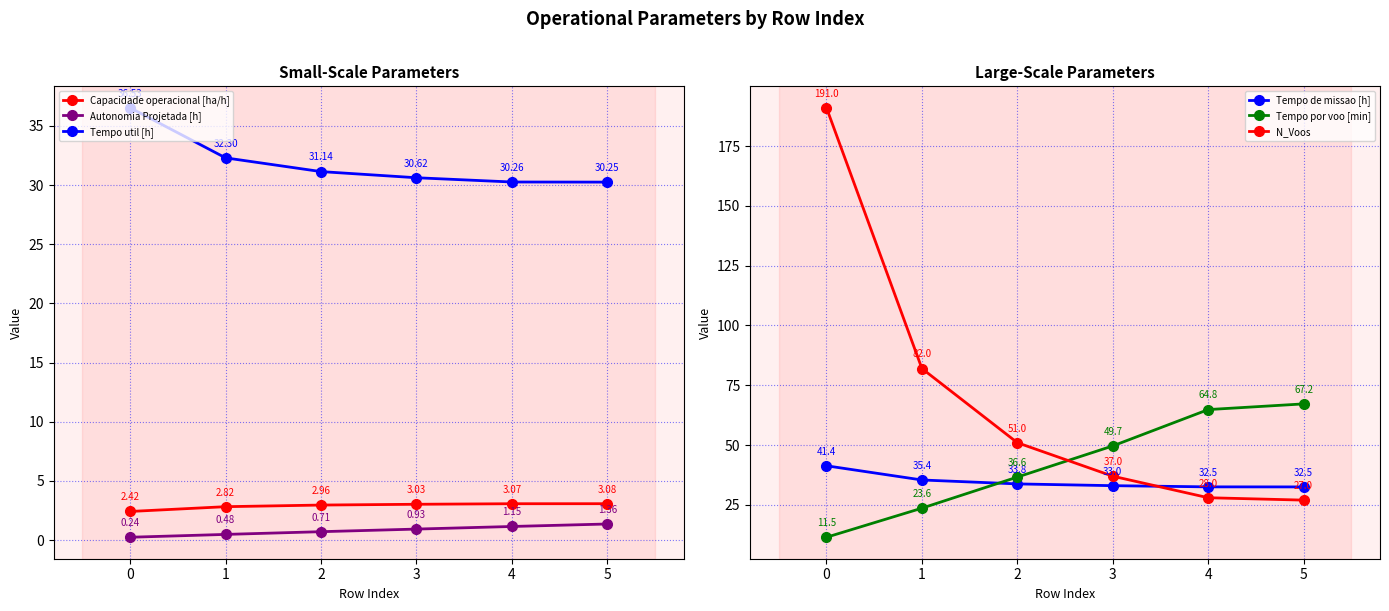

How many data points in Tempo util [h] are less than 31?

3